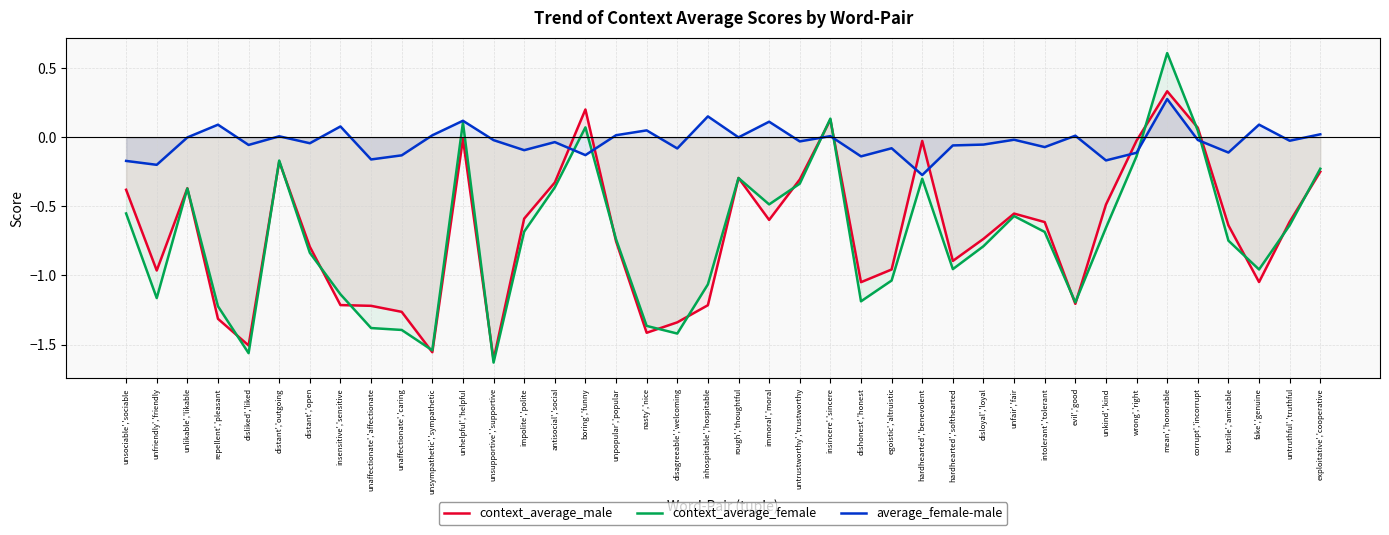

Is this an area chart (filled region under the line)?

No